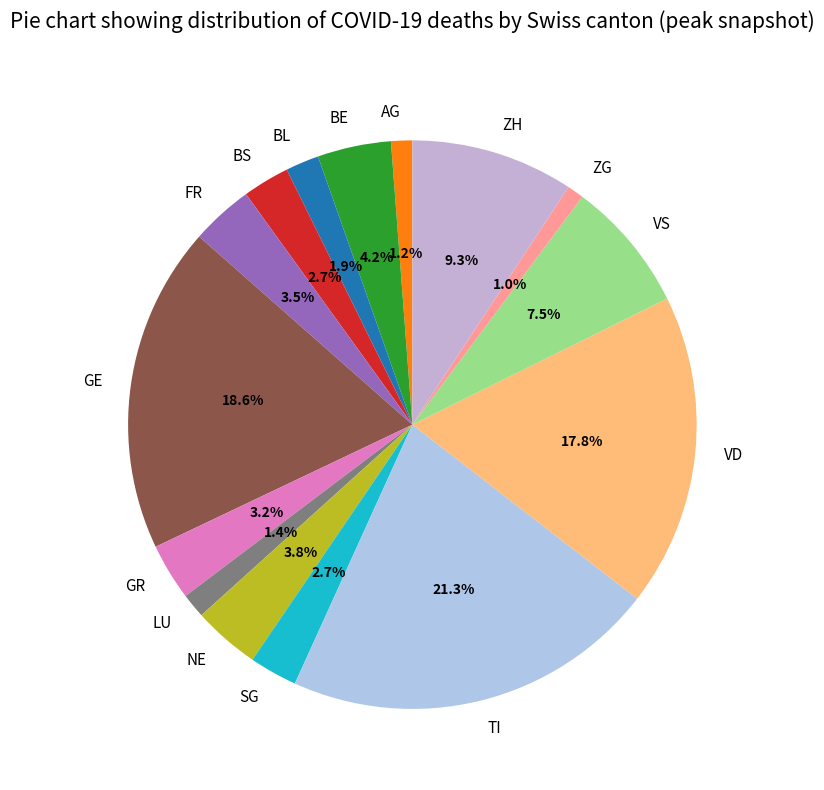

To the nearest percent, what is the difference between the largest and smallest slice percentages?

20%